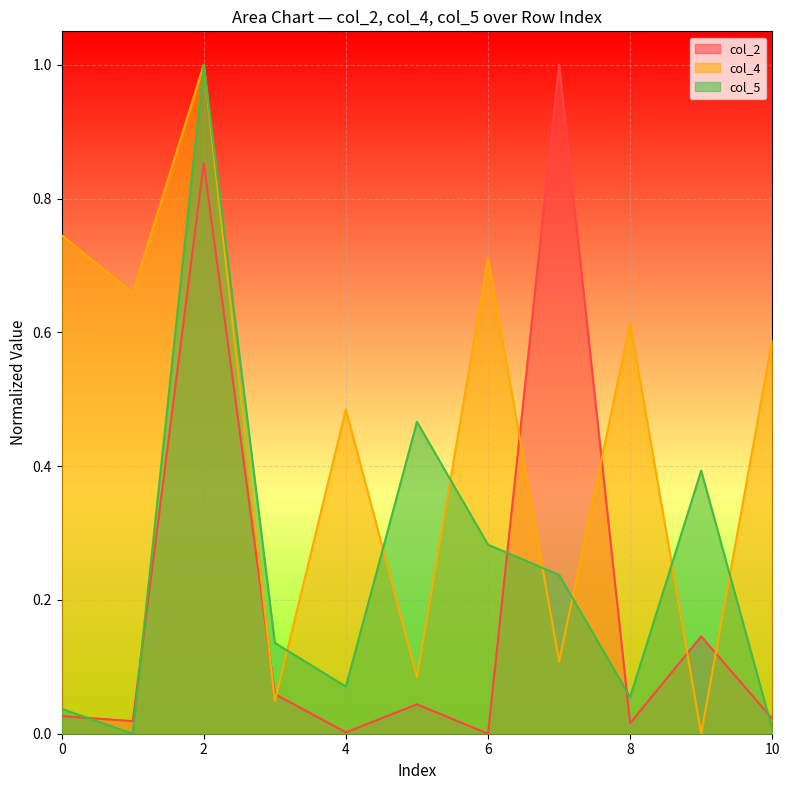

How many data points does each series have?

11